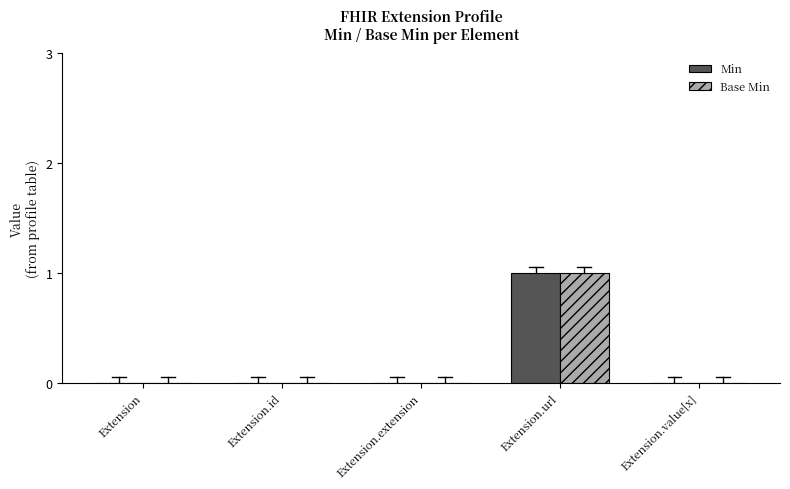

What is the maximum value shown in the chart?

1